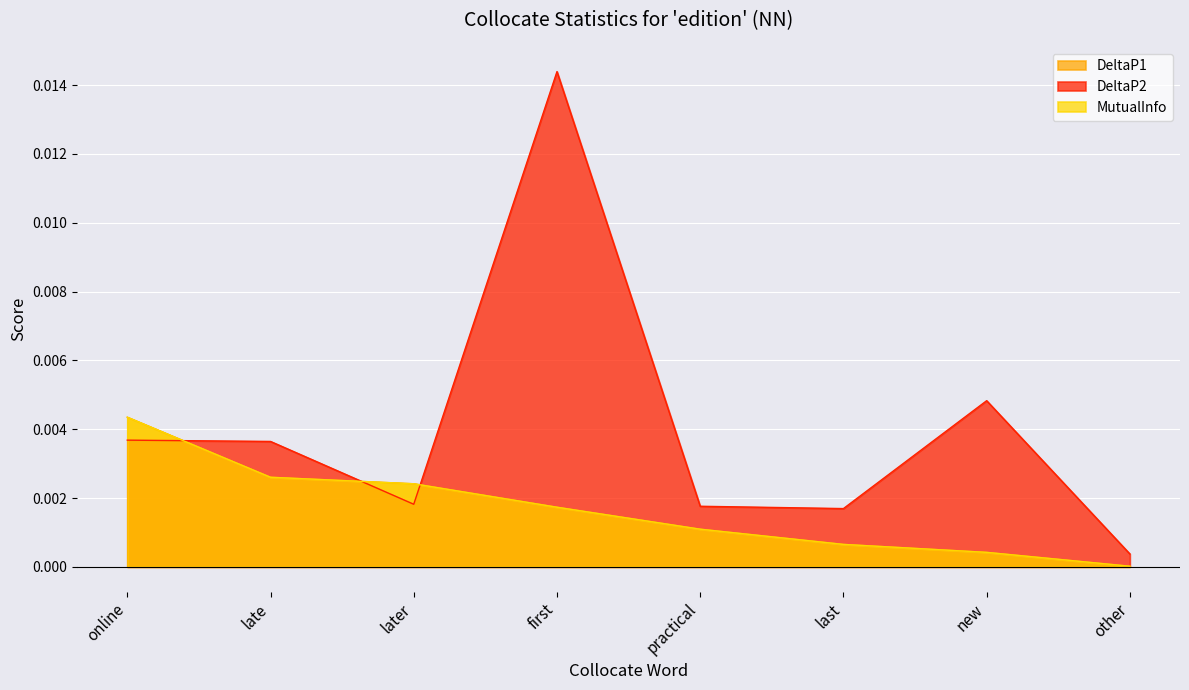

The DeltaP1 series shows 0.0 at later. True or false?

True